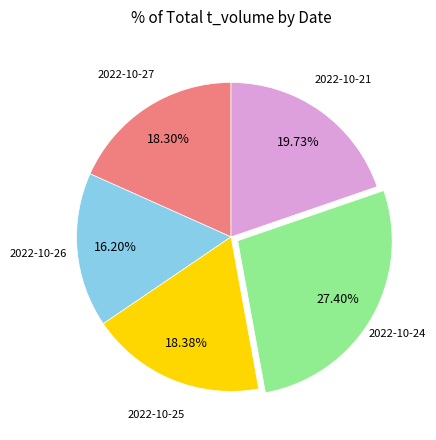

Is there a majority slice in this chart?

No